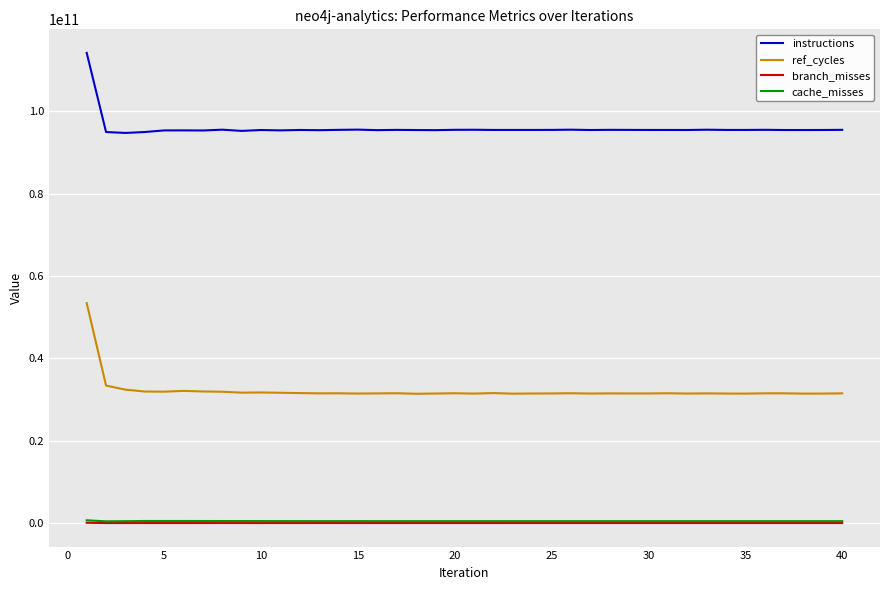

How many values in the instructions series are below 95498539172?

20